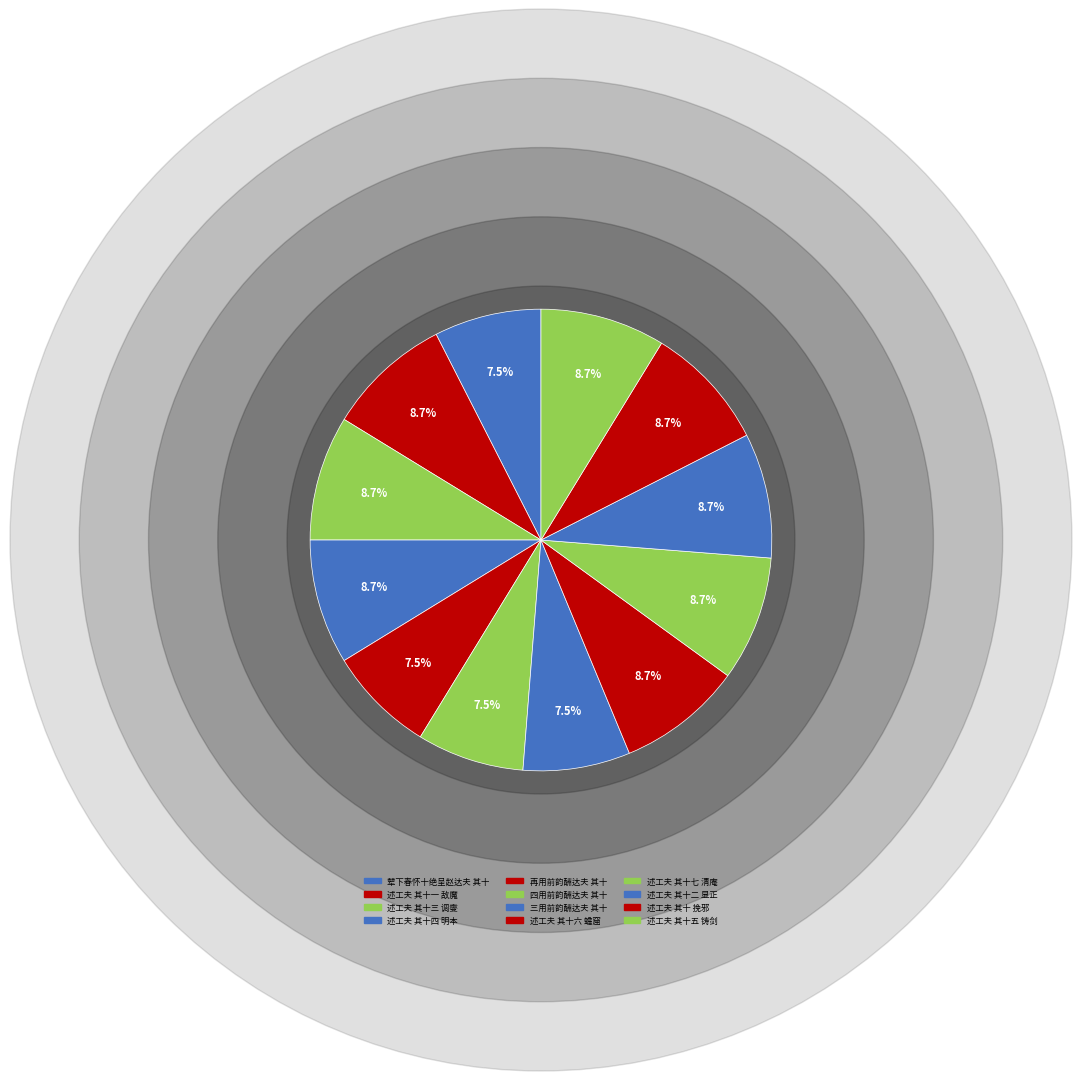

To the nearest percent, what percentage of the pie is 述工夫 其十七 清庵?

9%